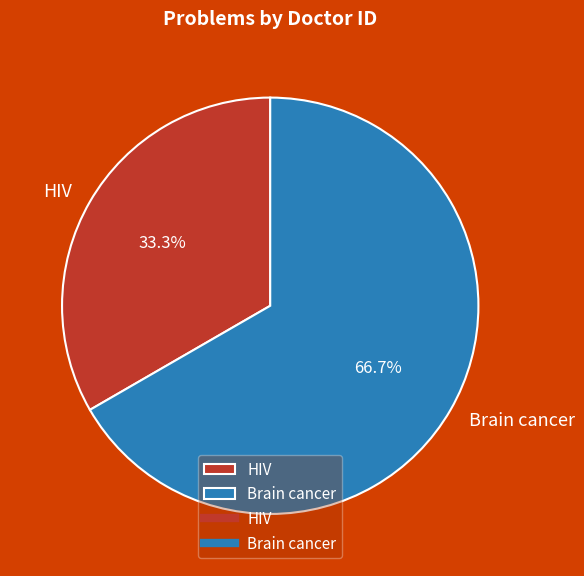

Approximately how many times larger is the value at HIV compared to Brain cancer?

0.5